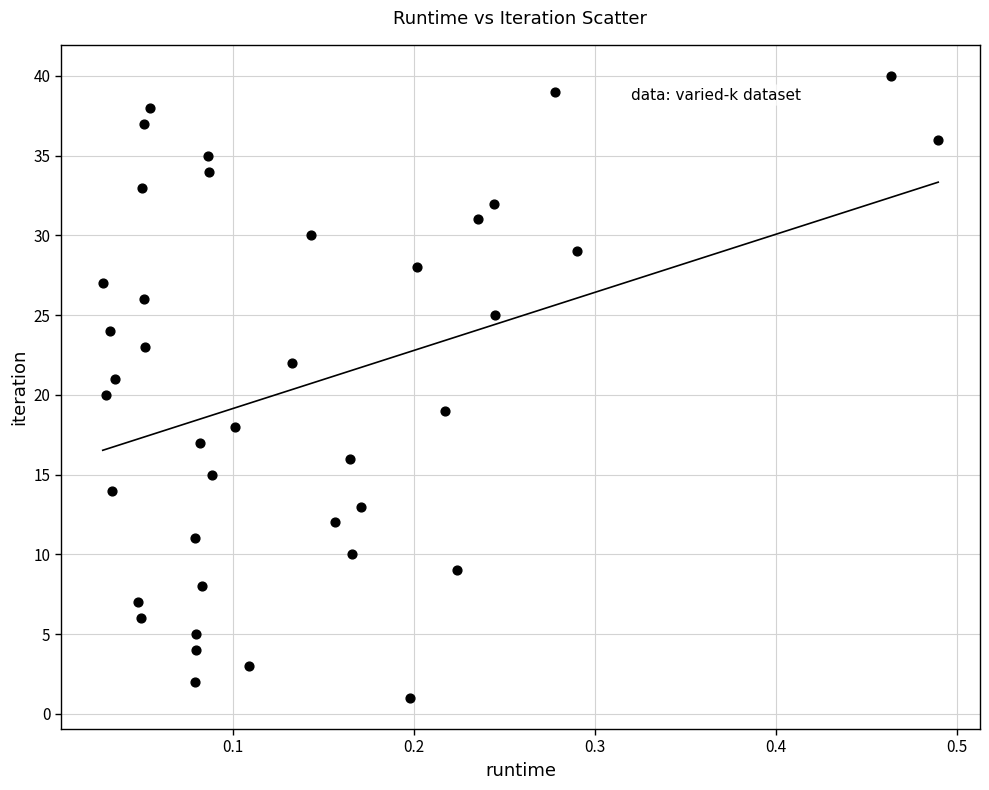

What is the range of Y values (max minus min)?

39